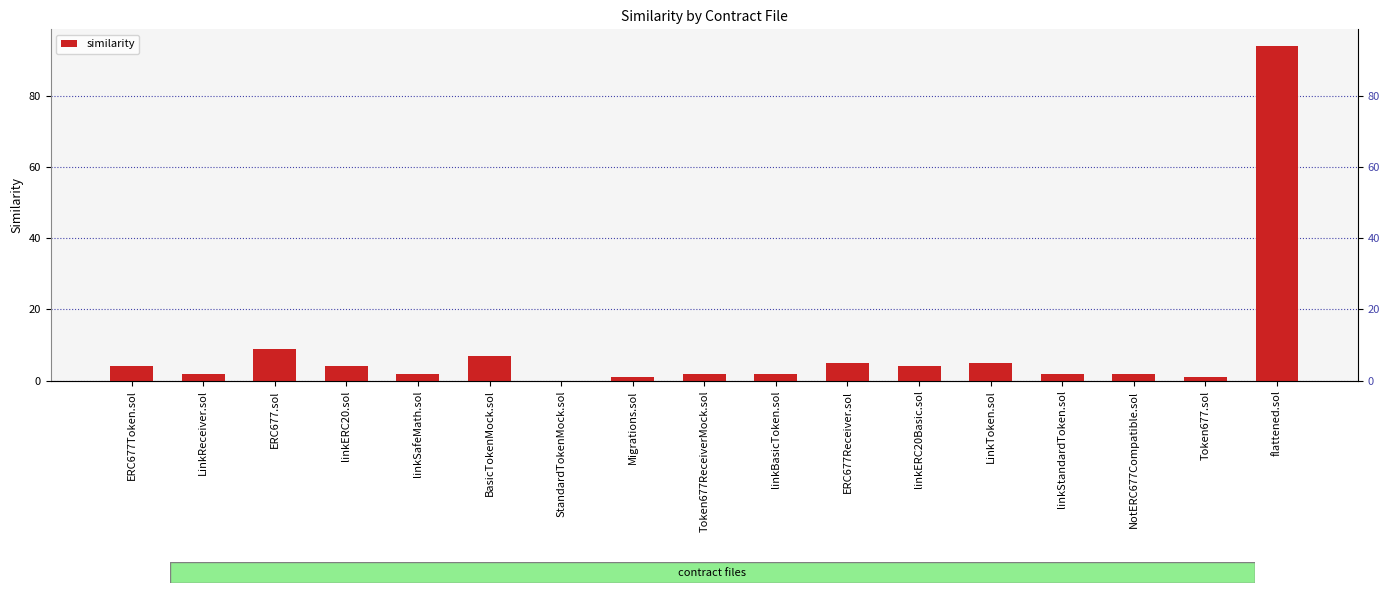

List the labels in order of value, largest first.

flattened.sol, ERC677.sol, BasicTokenMock.sol, ERC677Receiver.sol, LinkToken.sol, ERC677Token.sol, linkERC20.sol, linkERC20Basic.sol, LinkReceiver.sol, linkSafeMath.sol, Token677ReceiverMock.sol, linkBasicToken.sol, linkStandardToken.sol, NotERC677Compatible.sol, Migrations.sol, Token677.sol, StandardTokenMock.sol